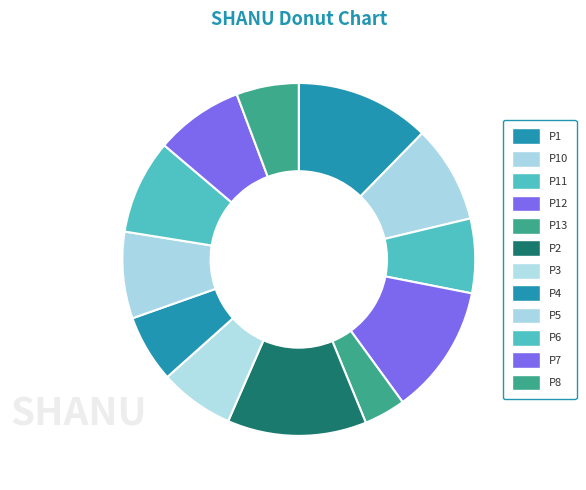

How many slices are in this pie chart?

12